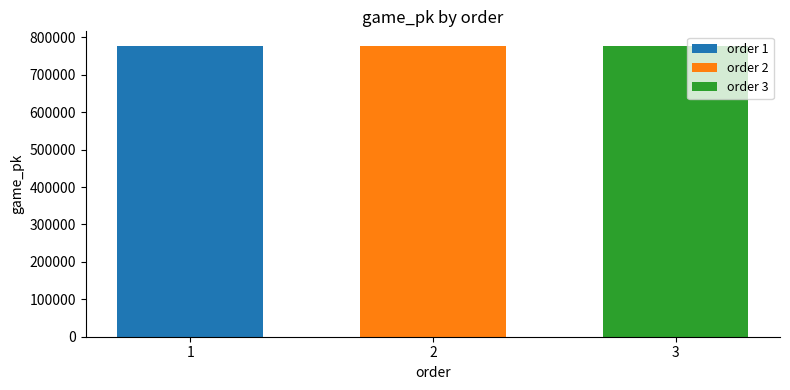

Rank the categories by order 2 value from highest to lowest.

2